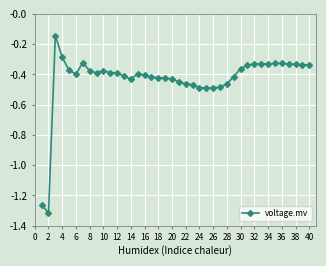

What is the difference between the maximum and minimum values?

1.2